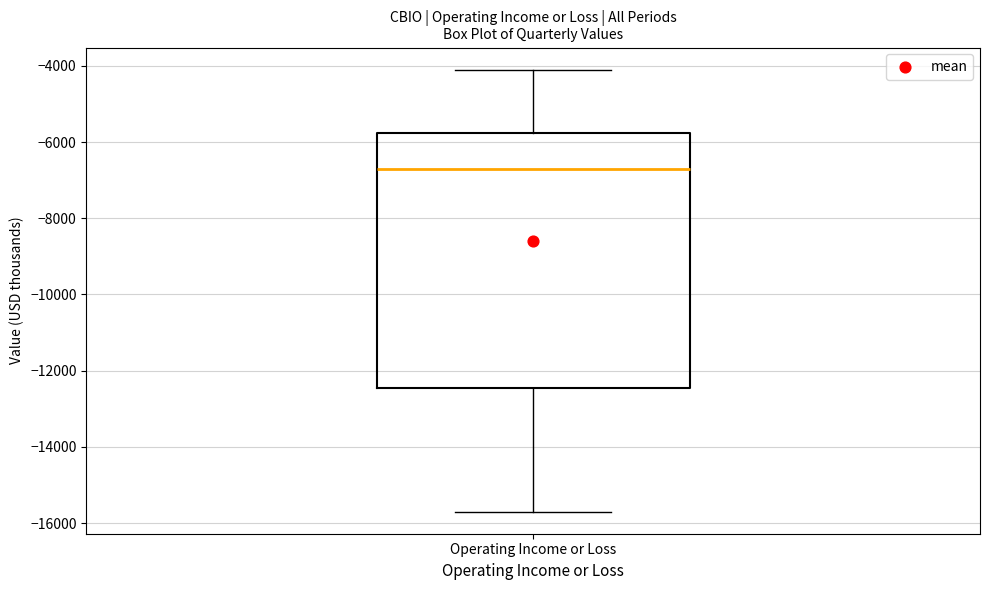

Read this box plot against the y-axis: the position of the median line, the range covered by the box, and the ends of both whiskers. The values are not printed on the chart, so give them approximately, as read against the axis.

median -6600, box -12400 to -5800, whiskers -15600 to -4000